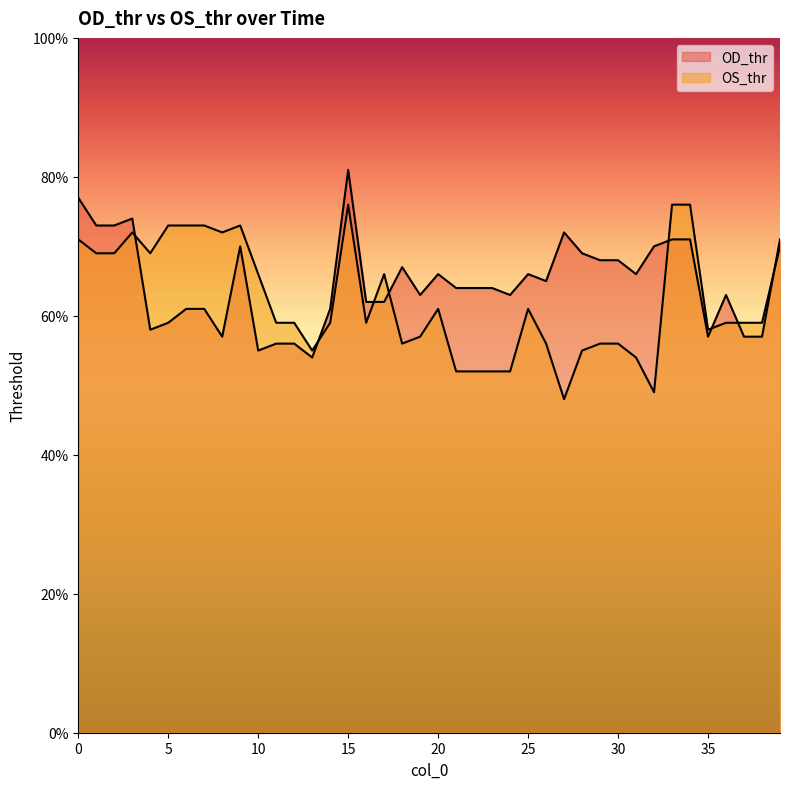

How many data points in OD_thr are above 64?

19